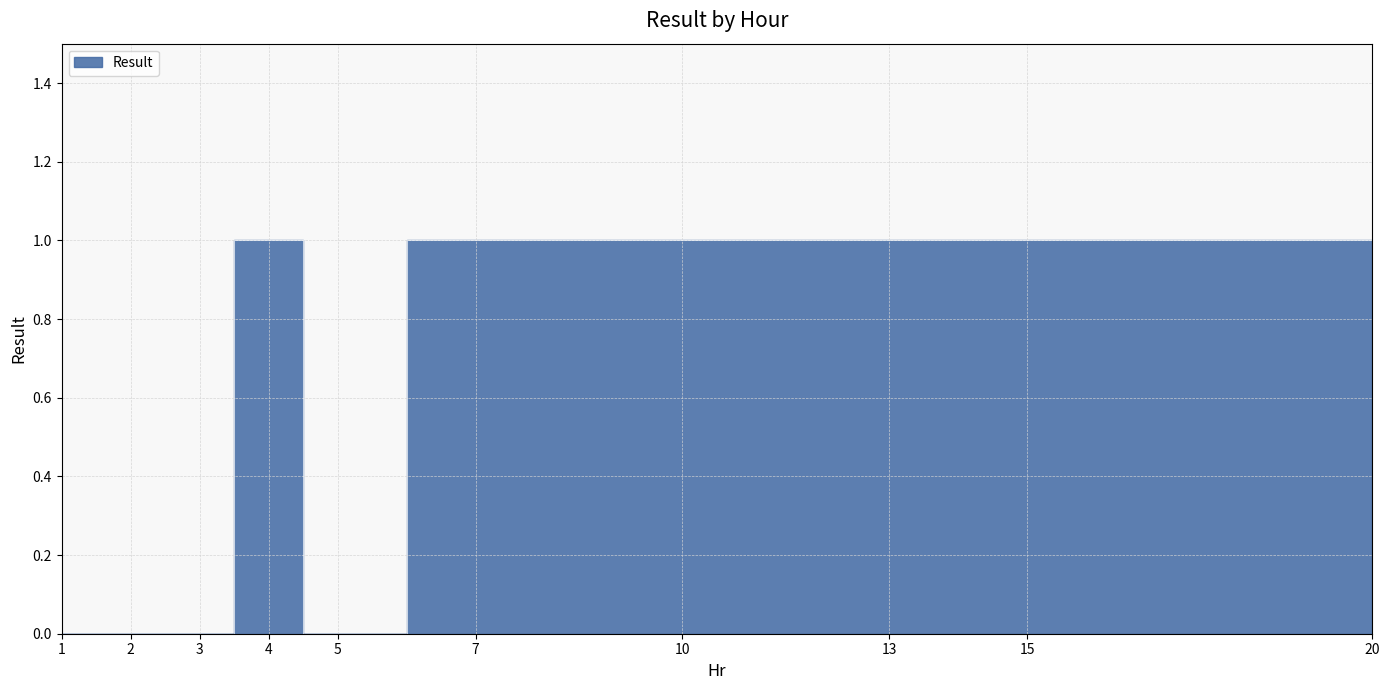

True or false: there are more than 2 points higher than both neighbors.

False